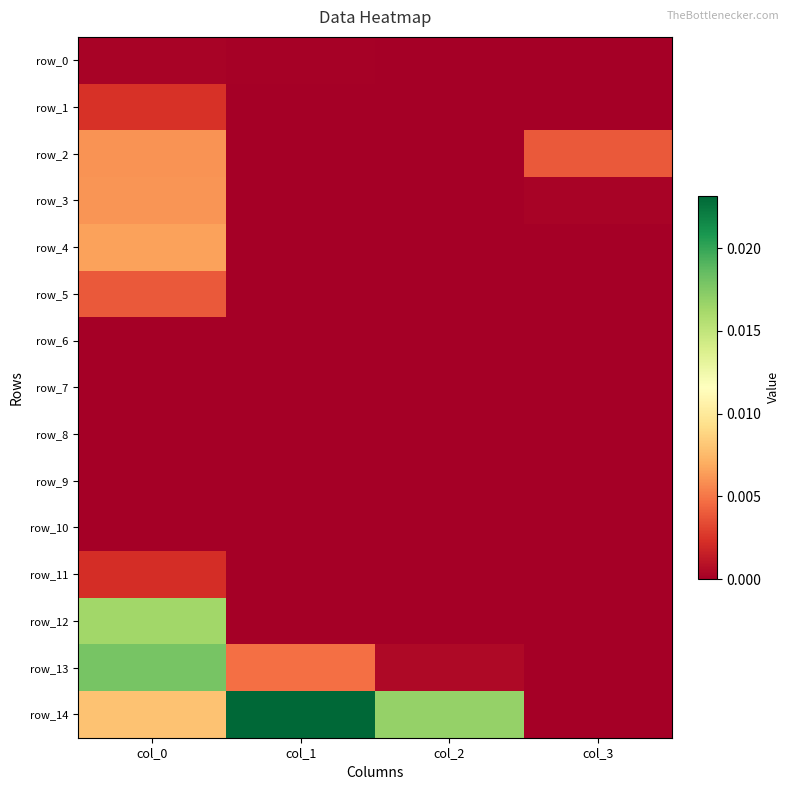

At which category is the sum across all series the highest?

col_0